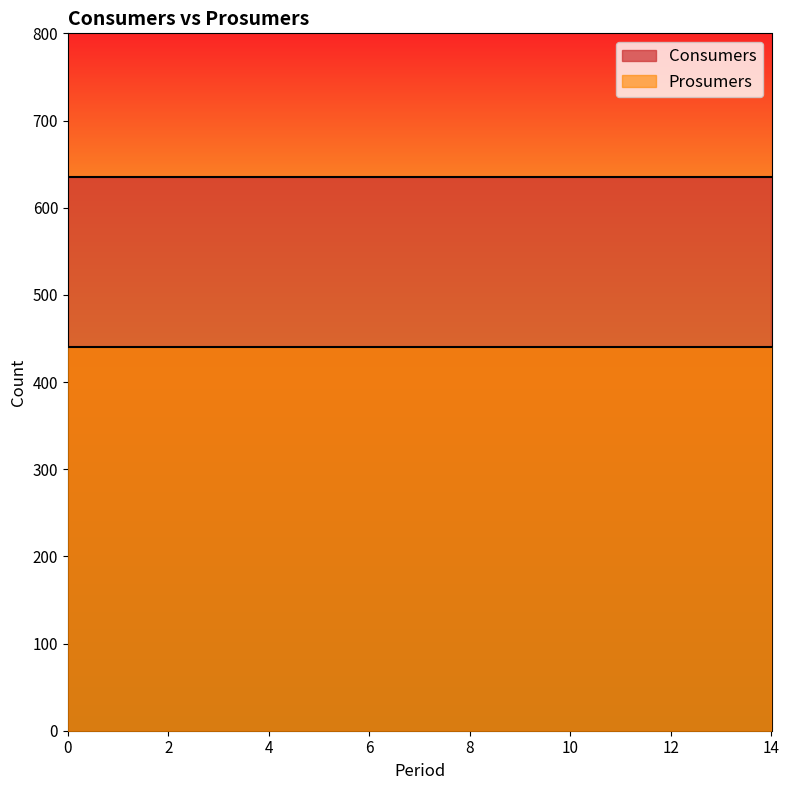

What is the sum of all Prosumers values?

6600